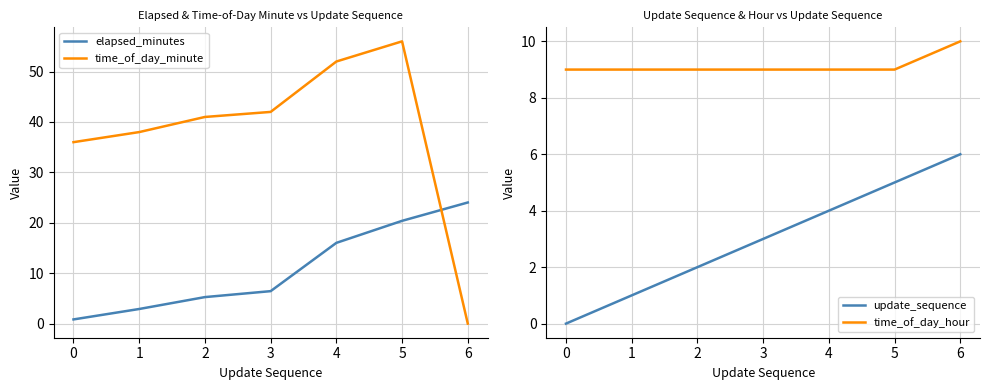

How many time_of_day_hour values are between 9 and 10?

7